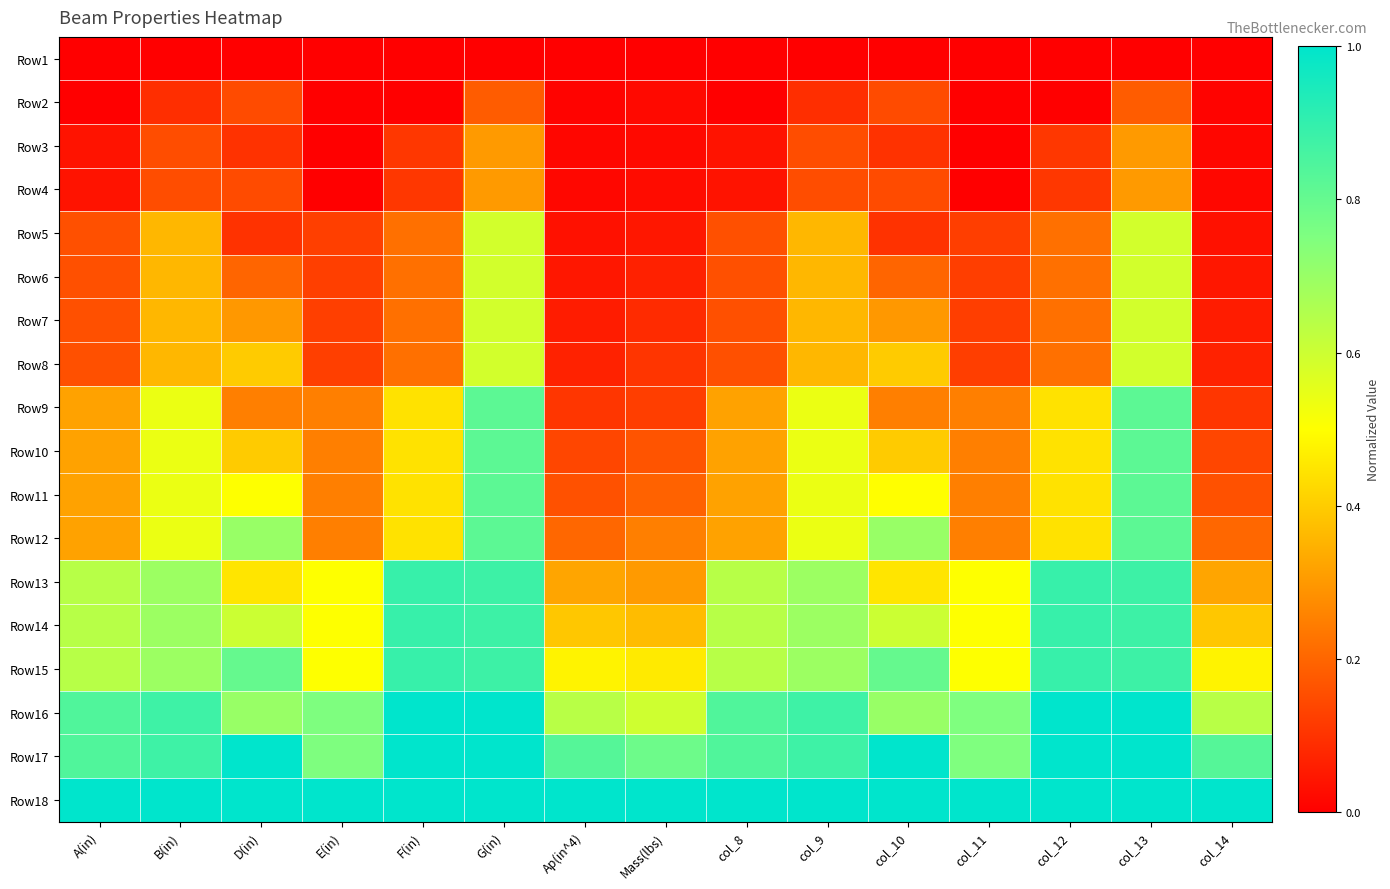

Which series changed the most between Mass(lbs) and col_13?

Row9